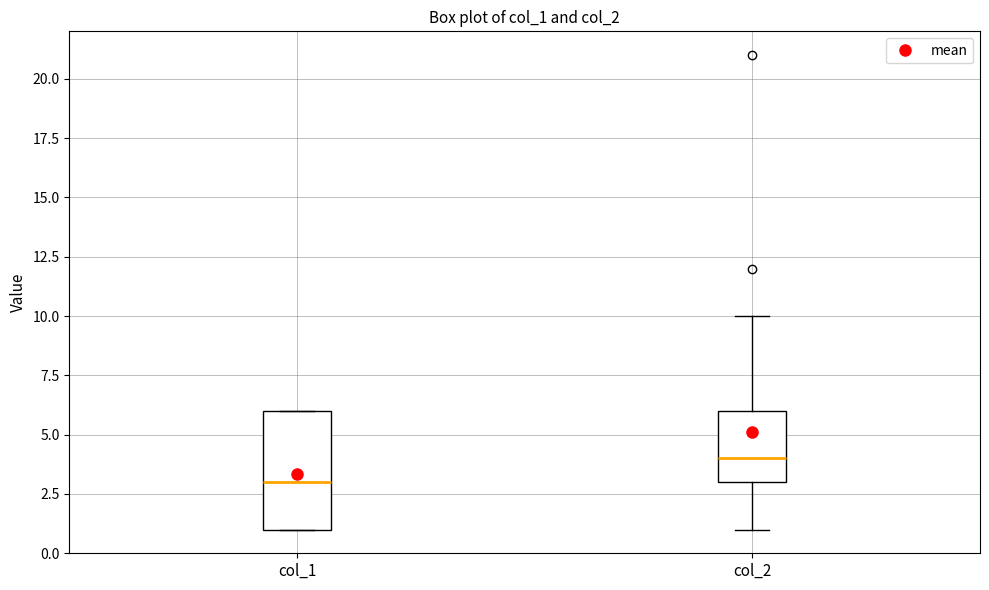

Reading left to right, transcribe this box plot: for each box, give where its median line is, the range the box spans, and where its two whiskers end, as read against the y-axis. The values are not printed on the chart, so give them approximately, as read against the axis.

col_1: median 3, box 1 to 6, whiskers 1 to 6
col_2: median 4, box 3 to 6, whiskers 1 to 10